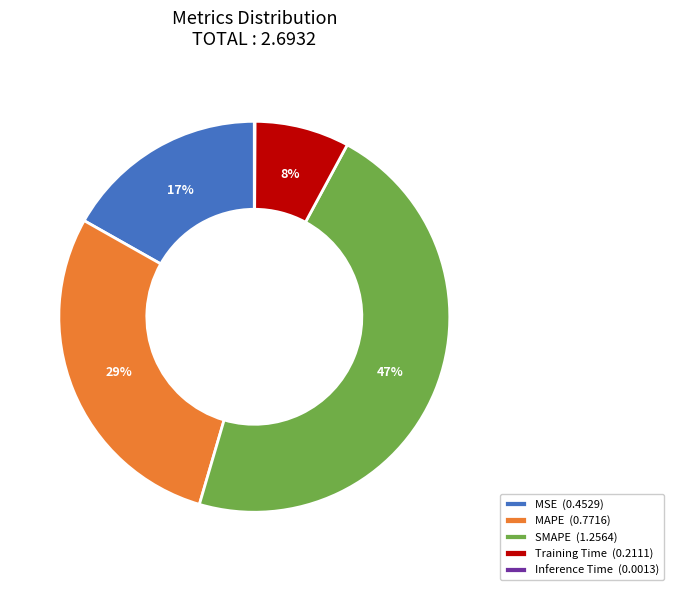

Is the sum of SMAPE (1.2564) and MAPE (0.7716) greater than half?

Yes